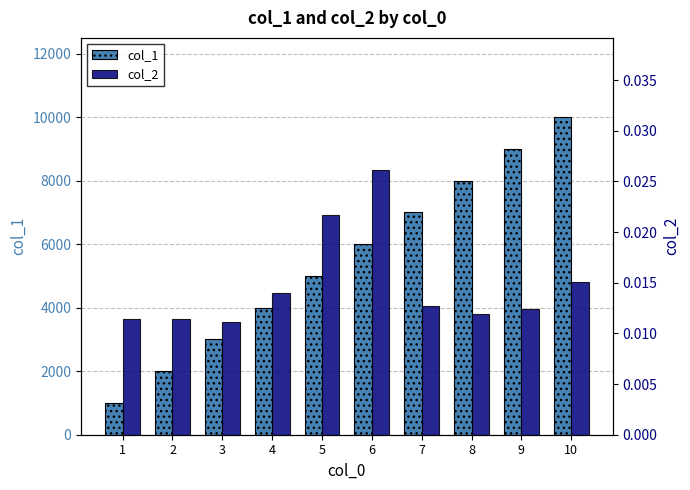

Are the bars grouped side by side (vs. stacked)?

Yes